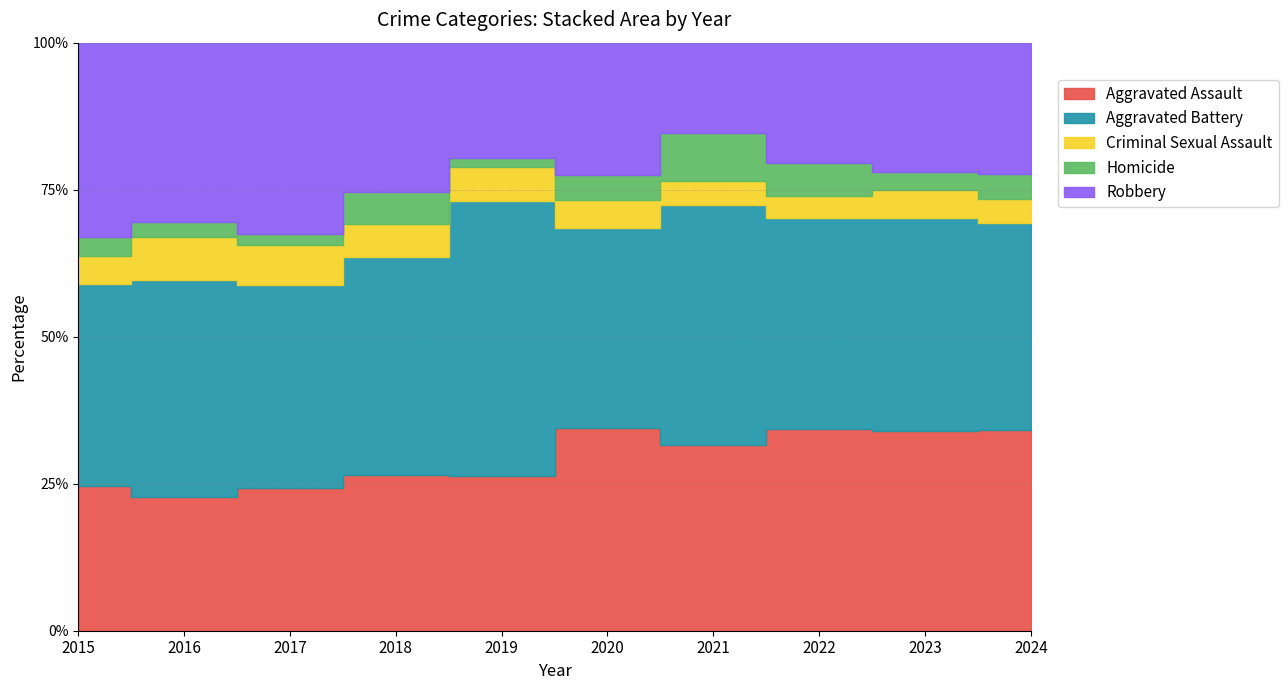

Reading left to right, extract all data points from this chart.

Aggravated Assault: 76	83	89	98	87	142	125	109	114	118
Aggravated Battery: 106	134	126	137	155	140	161	114	122	121
Criminal Sexual Assault: 15	27	25	21	19	20	16	12	16	14
Homicide: 10	9	7	20	5	17	32	18	10	15
Robbery: 102	111	119	94	65	93	61	65	74	77